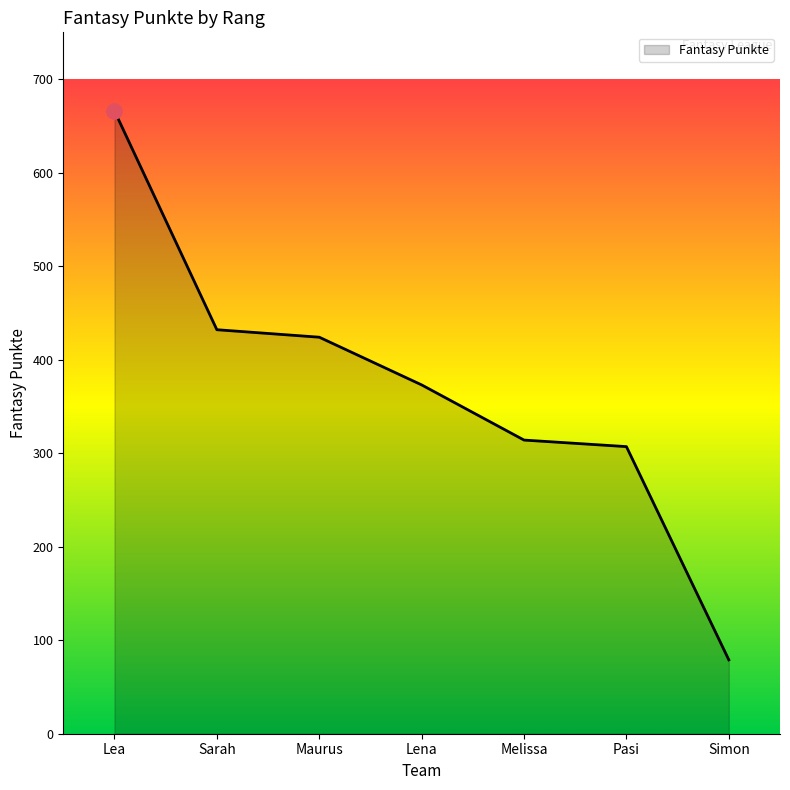

Approximately how many times larger is the value at Lena compared to Sarah?

0.9